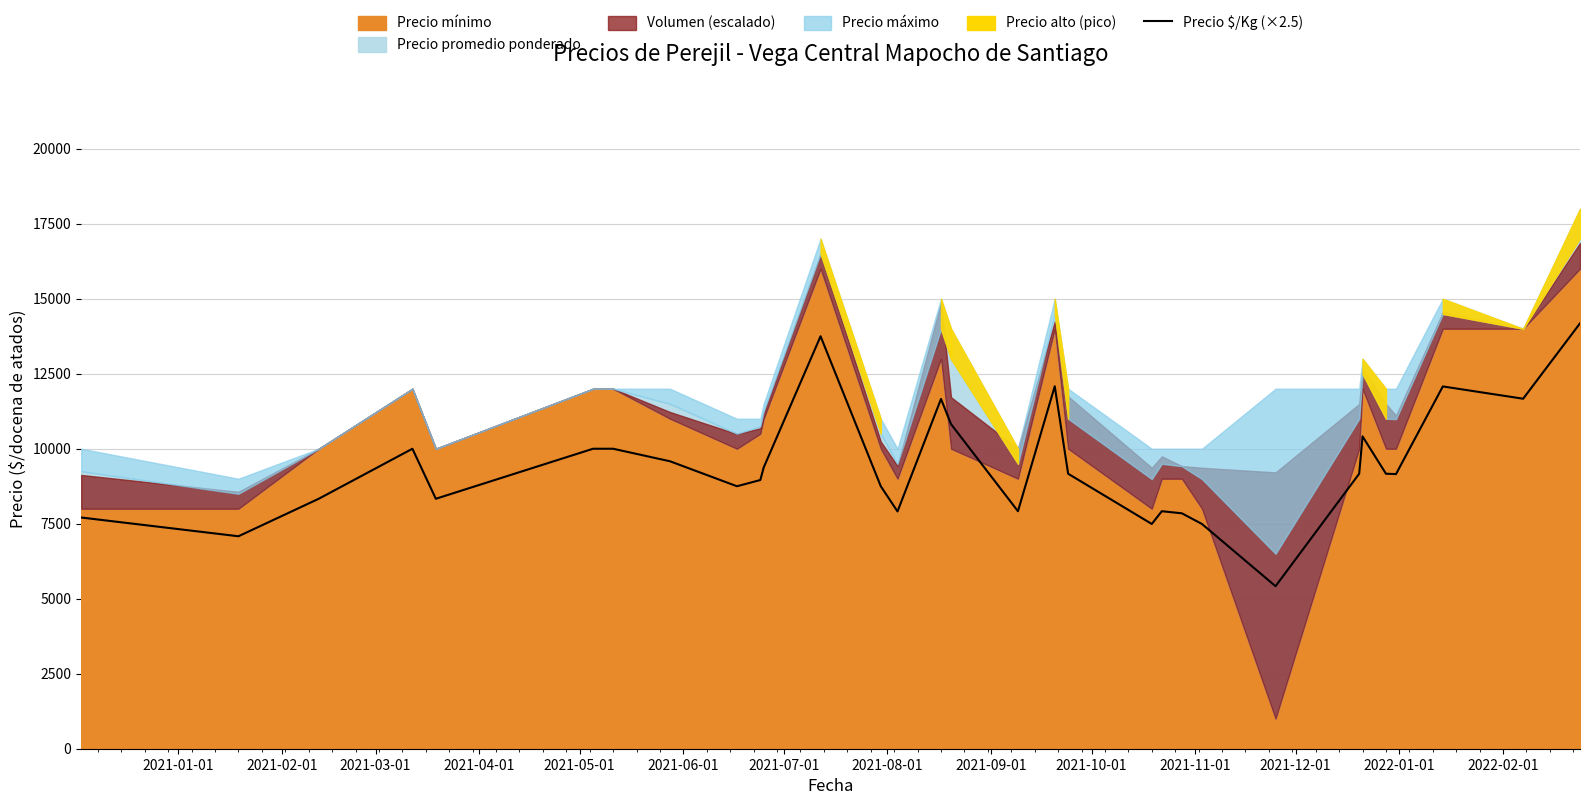

What is the maximum value for Precio $/Kg (×2.5)?

14180.0